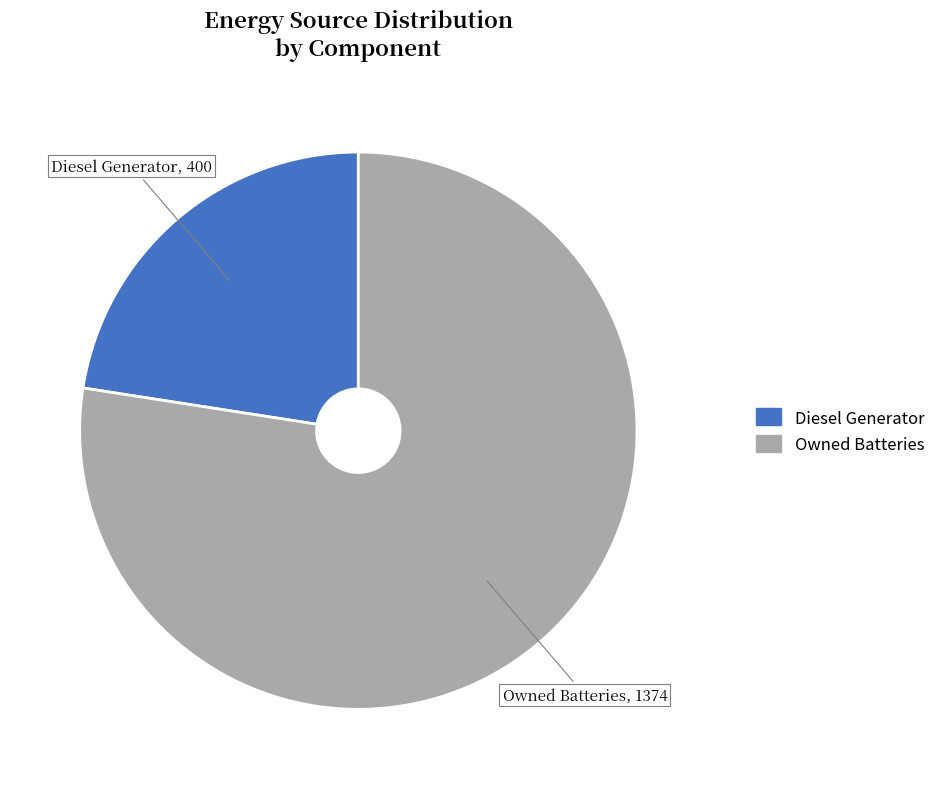

Does any single category account for the majority?

Yes